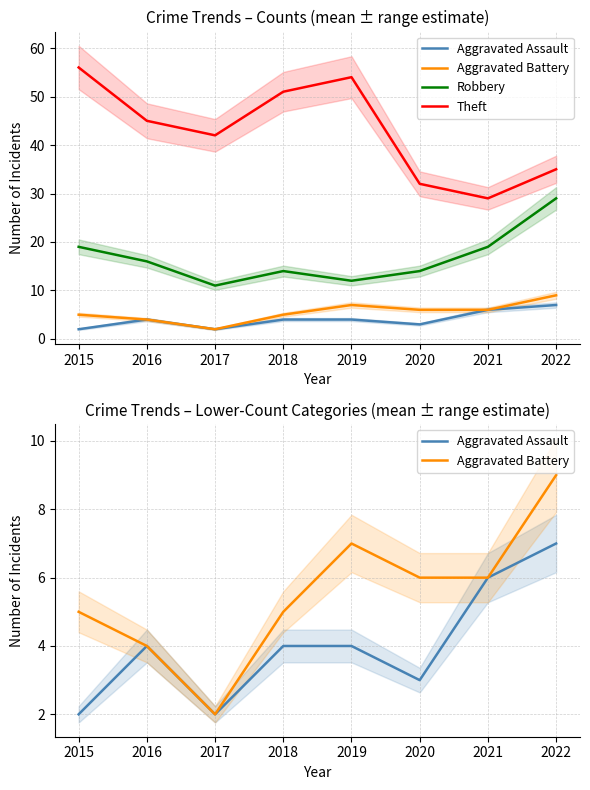

What is the smallest value displayed?

2